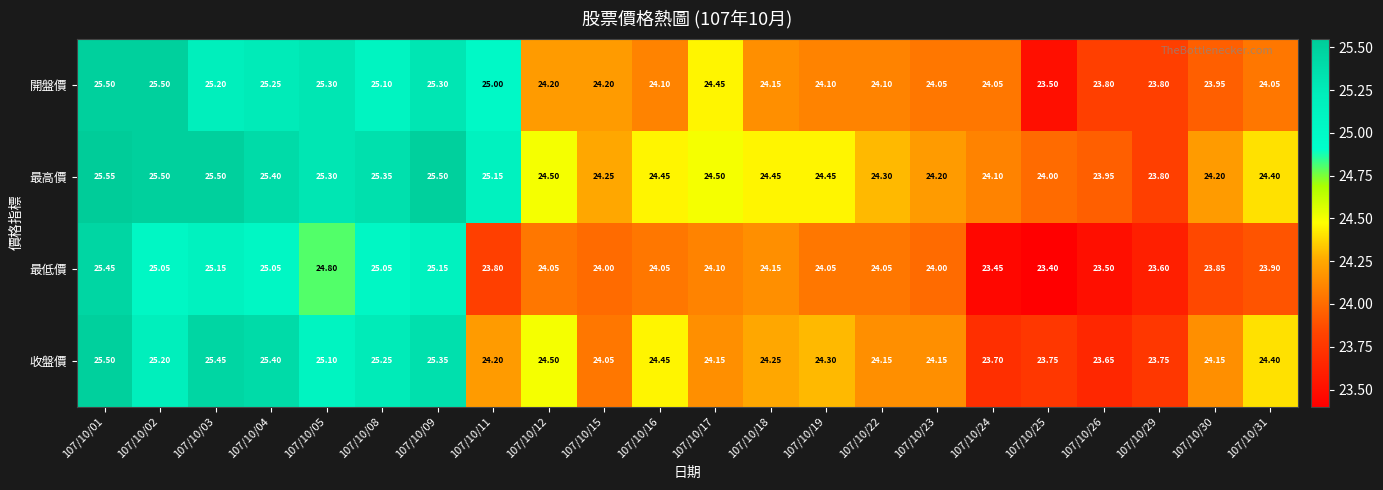

Is the value of 開盤價 at 107/10/30 greater than the value of 收盤價 at 107/10/16?

No